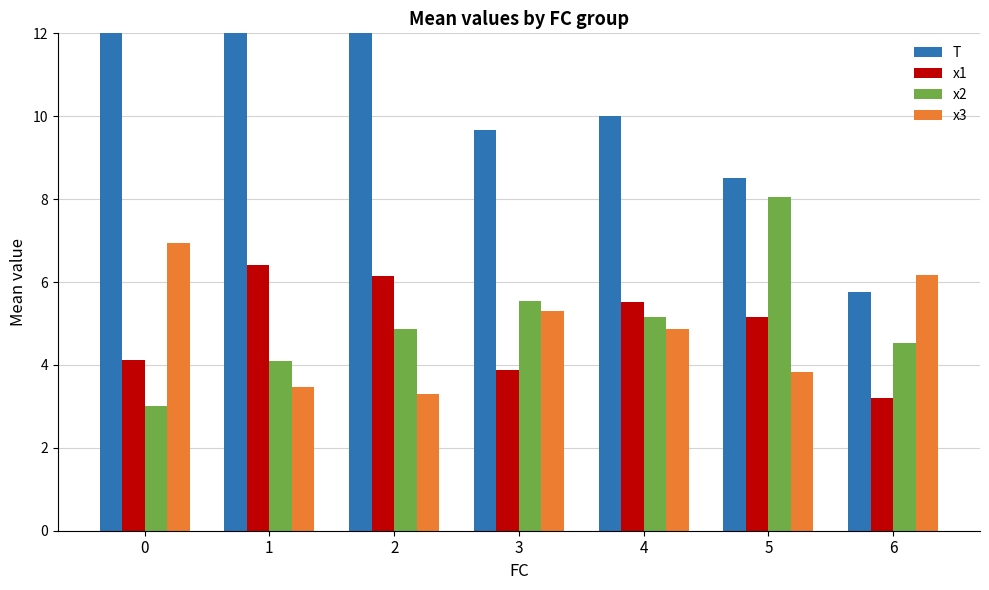

How many series are shown in this chart?

4